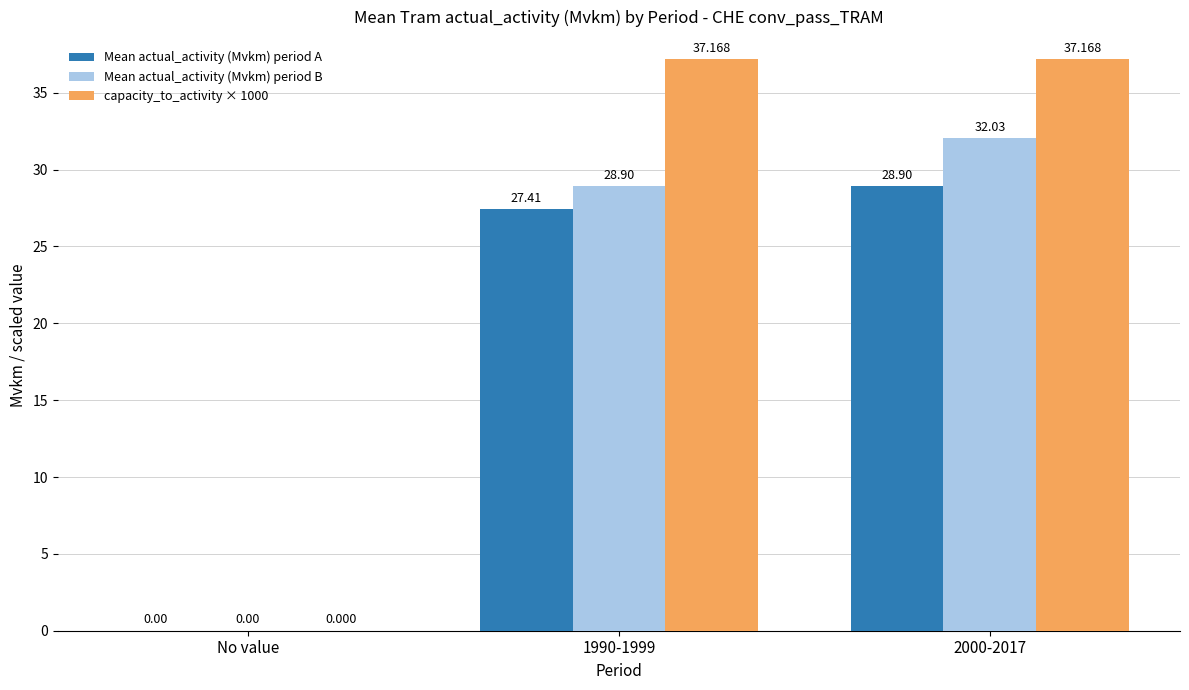

How many data points does each series have?

3